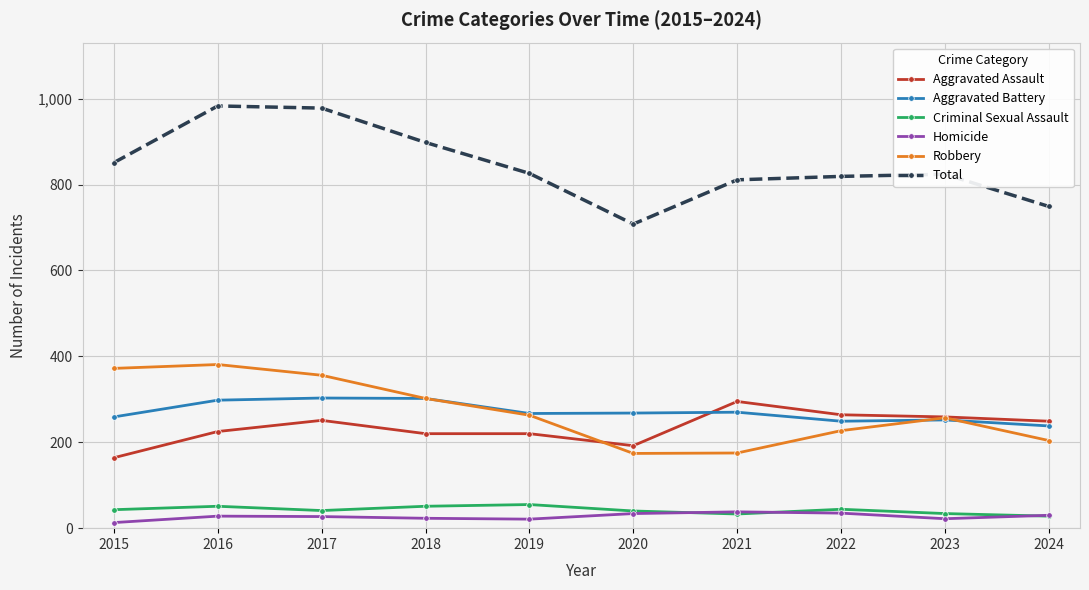

True or false: Robbery and Aggravated Battery cross at least once.

True